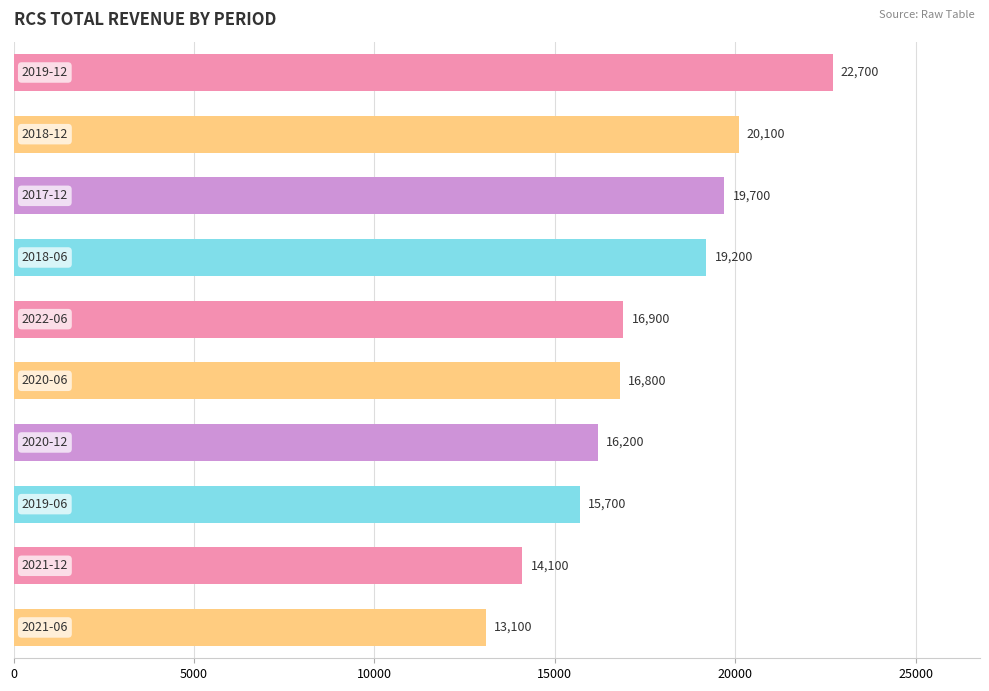

What is the difference between the maximum and second lowest values?

8600